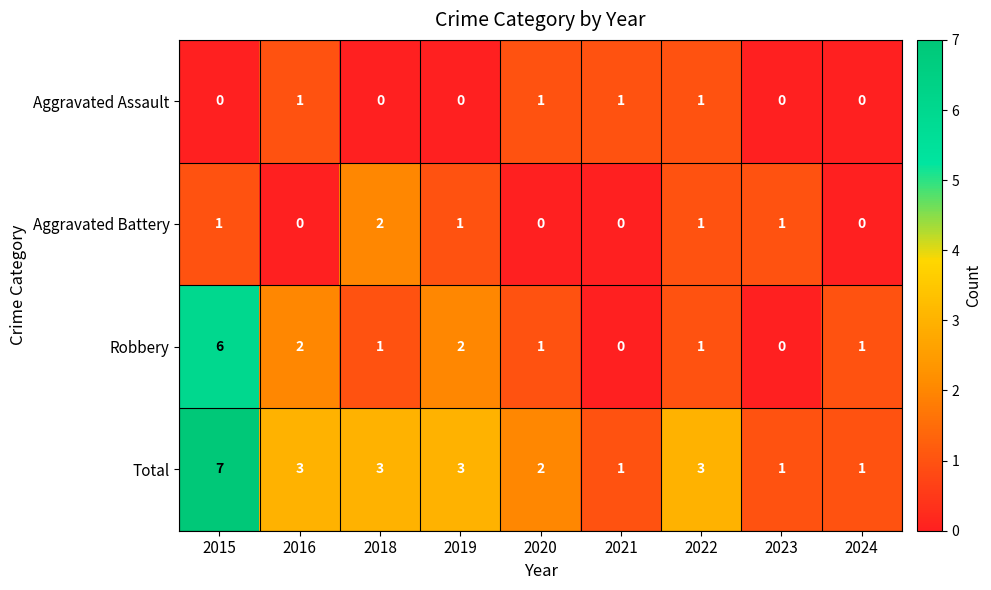

At which label does Robbery reach its peak?

2015